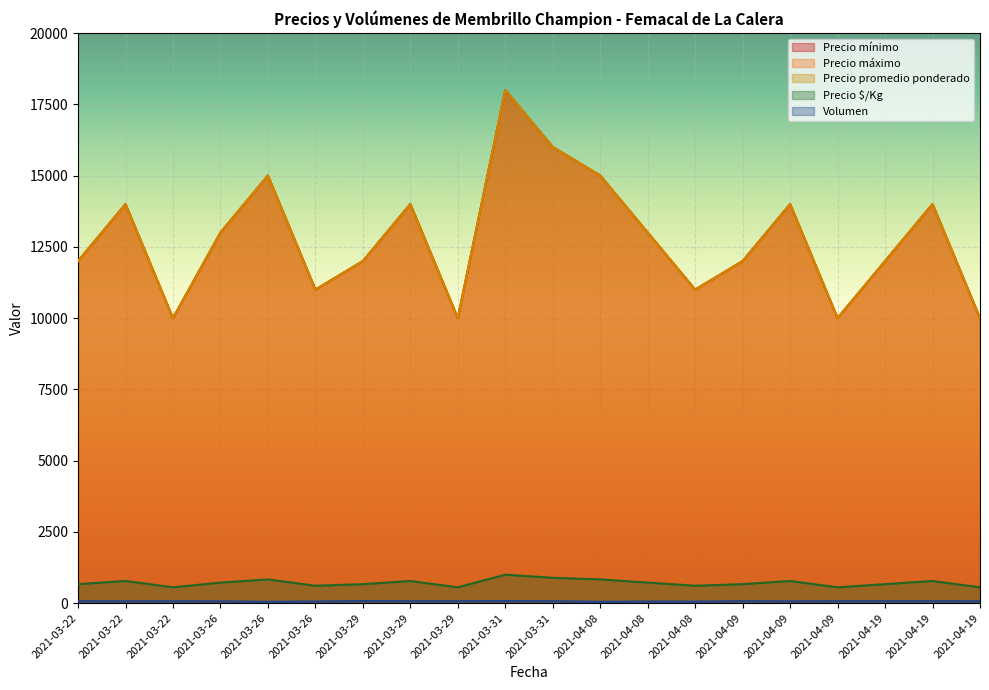

What is the difference between the maximum and minimum values in the Precio máximo series?

8000